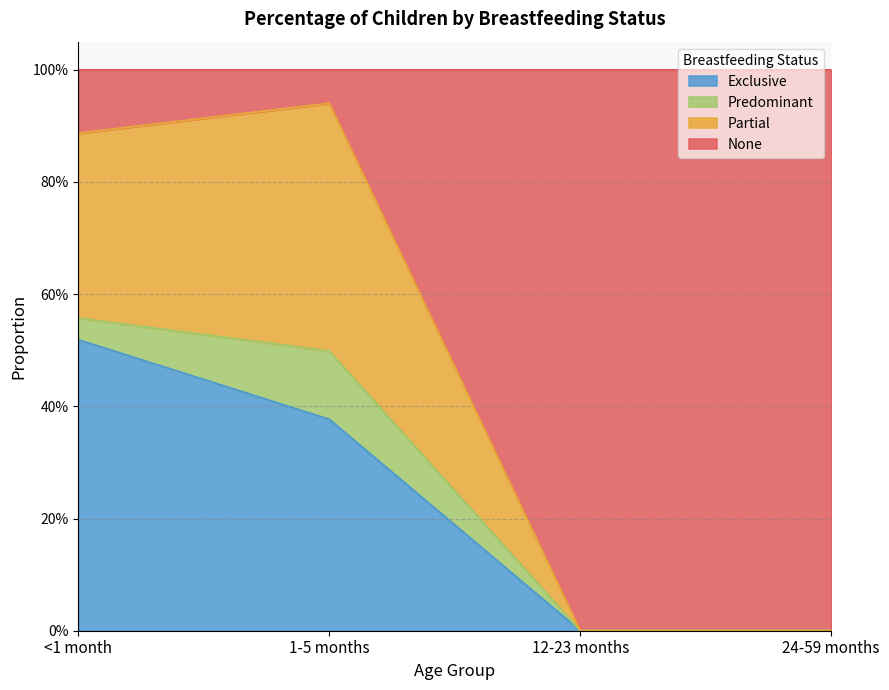

What is the label of the 1st point from the left?

<1 month